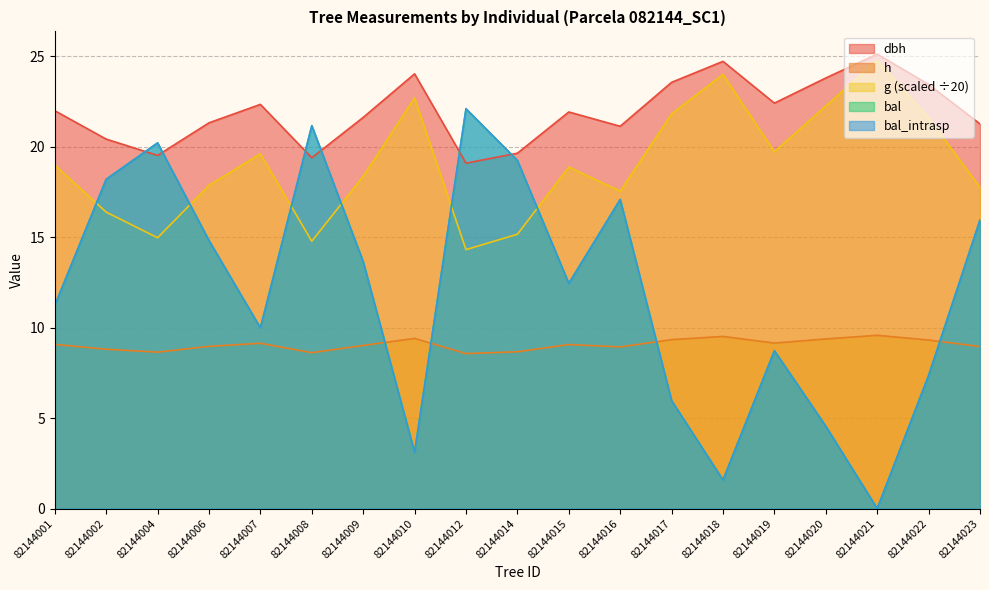

Reading left to right, what are all the values shown in this chart?

dbh: 82144001=22.0	82144002=20.4	82144004=19.5	82144006=21.3	82144007=22.4	82144008=19.4	82144009=21.6	82144010=24.0	82144012=19.1	82144014=19.6	82144015=21.9	82144016=21.1	82144017=23.6	82144018=24.7	82144019=22.4	82144020=23.8	82144021=25.1	82144022=23.4	82144023=21.3
h: 82144001=9.1	82144002=8.8	82144004=8.7	82144006=9.0	82144007=9.1	82144008=8.6	82144009=9.0	82144010=9.4	82144012=8.6	82144014=8.7	82144015=9.1	82144016=8.9	82144017=9.3	82144018=9.5	82144019=9.2	82144020=9.4	82144021=9.6	82144022=9.3	82144023=9.0
g: 82144001=19.0	82144002=16.4	82144004=15.0	82144006=17.9	82144007=19.6	82144008=14.8	82144009=18.4	82144010=22.7	82144012=14.3	82144014=15.2	82144015=18.9	82144016=17.6	82144017=21.8	82144018=24.0	82144019=19.7	82144020=22.3	82144021=24.8	82144022=21.6	82144023=17.8
bal: 82144001=11.2	82144002=18.2	82144004=20.2	82144006=14.8	82144007=10.0	82144008=21.2	82144009=13.7	82144010=3.1	82144012=22.1	82144014=19.2	82144015=12.4	82144016=17.1	82144017=6.0	82144018=1.6	82144019=8.7	82144020=4.5	82144021=0.0	82144022=7.4	82144023=16.0
bal_intrasp: 82144001=11.2	82144002=18.2	82144004=20.2	82144006=14.8	82144007=10.0	82144008=21.2	82144009=13.7	82144010=3.1	82144012=22.1	82144014=19.2	82144015=12.4	82144016=17.1	82144017=6.0	82144018=1.6	82144019=8.7	82144020=4.5	82144021=0.0	82144022=7.4	82144023=16.0